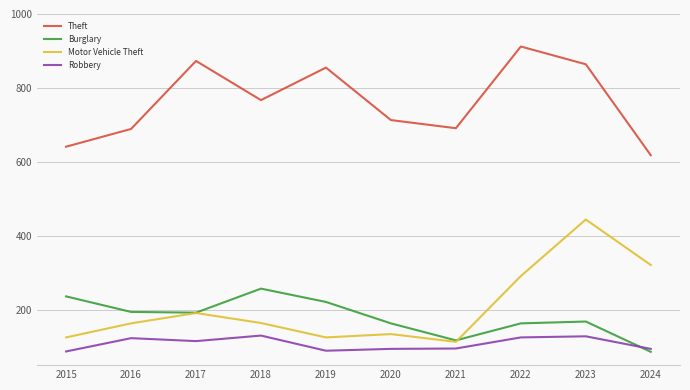

Which series has the largest total across all categories?

Theft